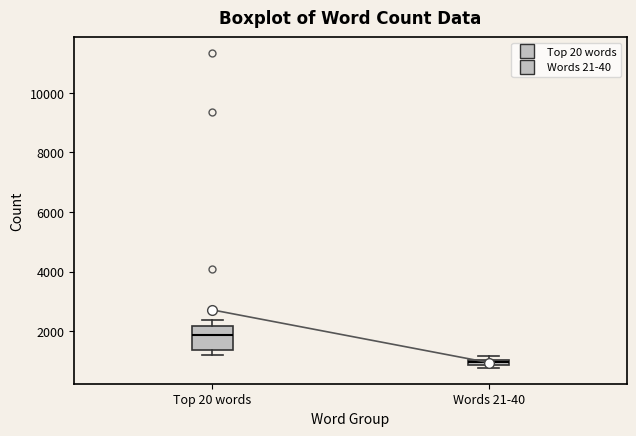

Where is the upper edge of the box for Words 21-40 on the y-axis? The values are not printed on the chart, so give them approximately, as read against the axis.

1000